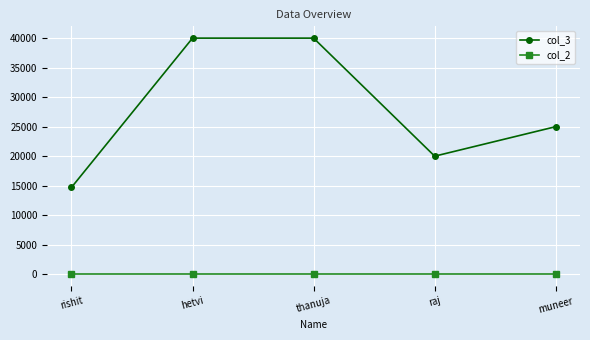

Which series has the largest total across all categories?

col_3